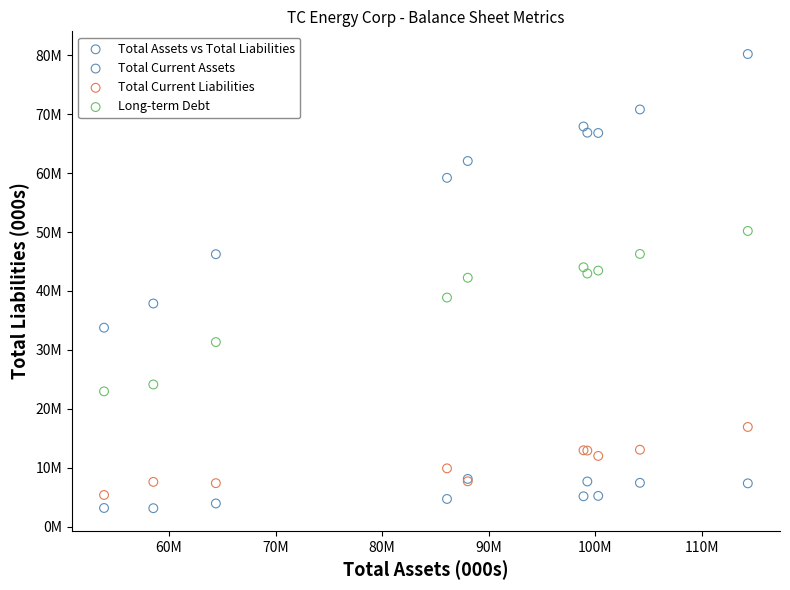

Which series contains the highest Y value?

Total Assets vs Total Liabilities